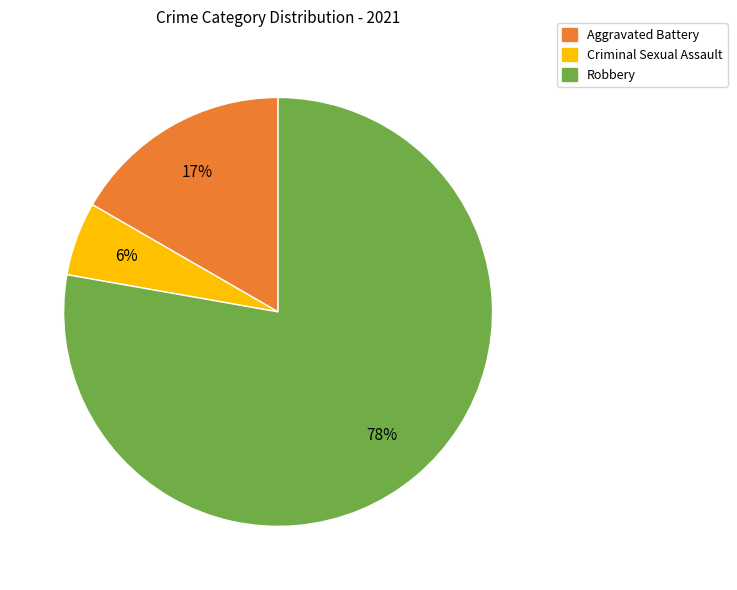

Is there a majority slice in this chart?

Yes